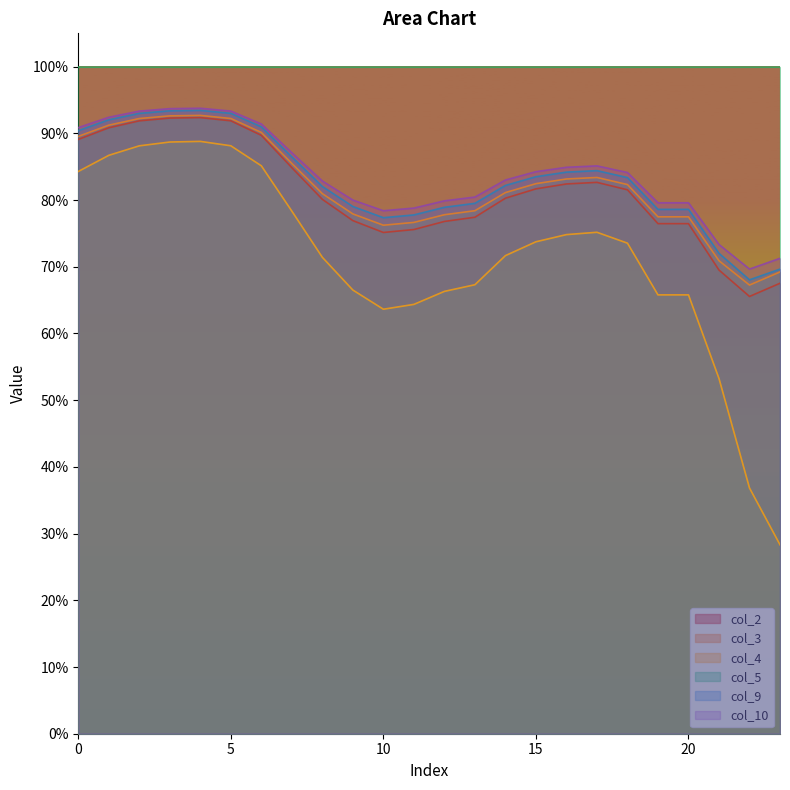

The value of col_9 at 14 is 0.8. True or false?

True